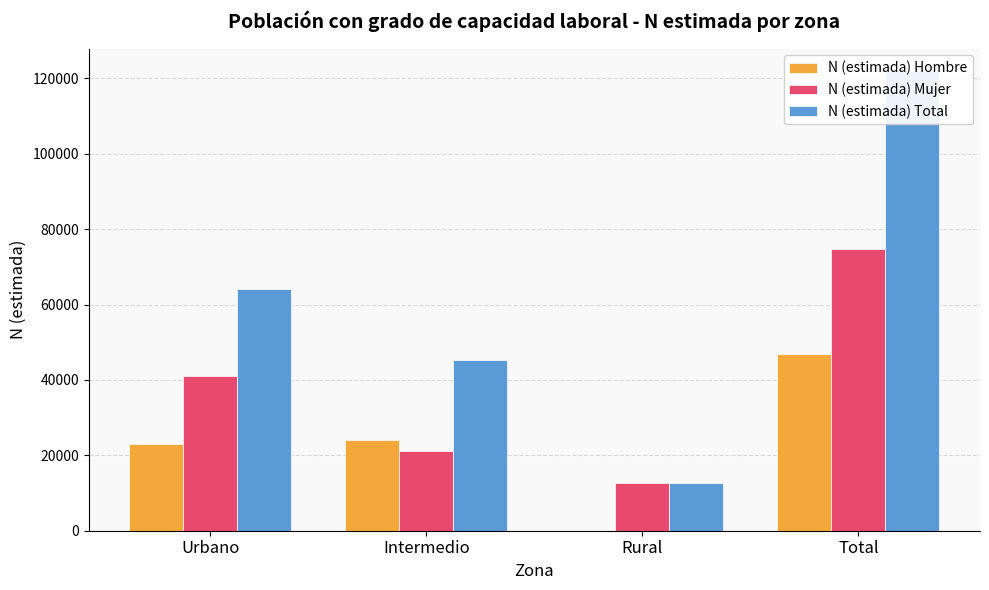

What position from the right is Intermedio?

3